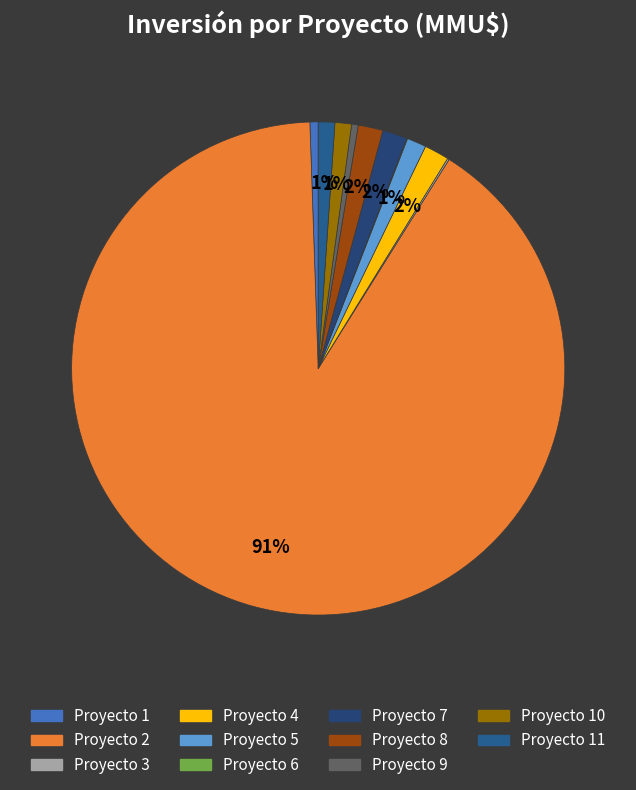

Which slice represents more than half of the pie?

2